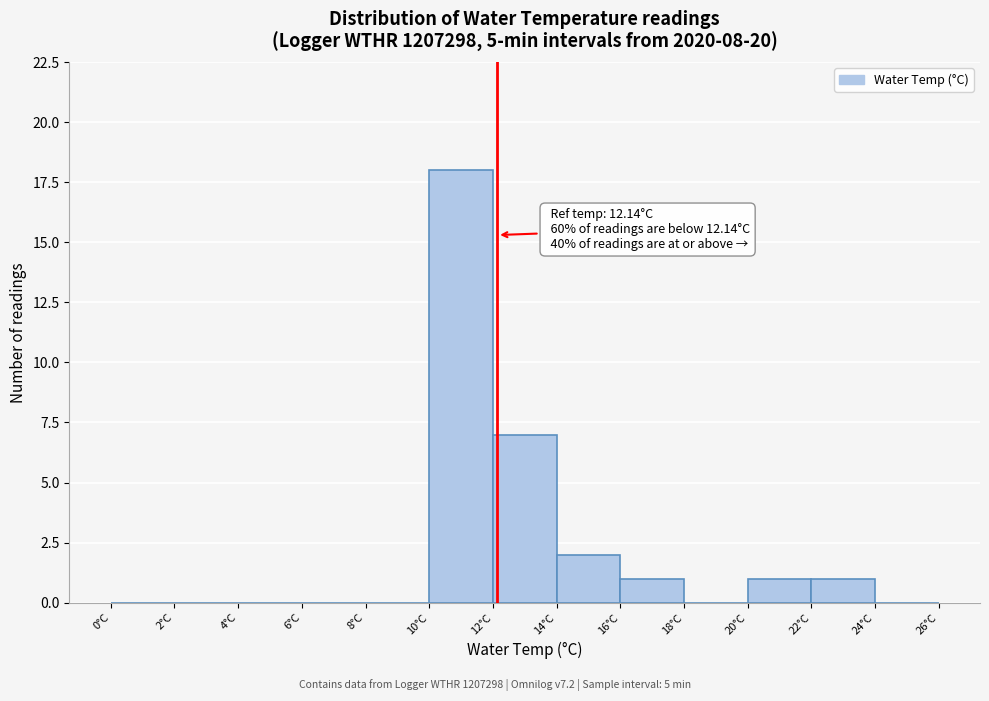

Which range on the x-axis has the tallest bar?

10 to 12